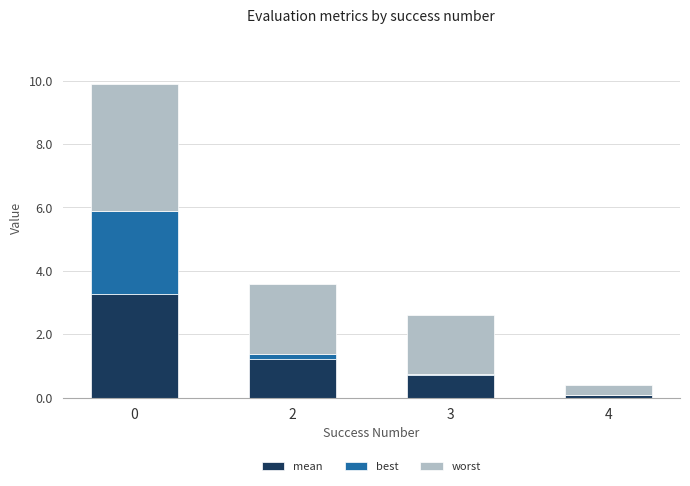

What is the total value across all series at 0?

9.9